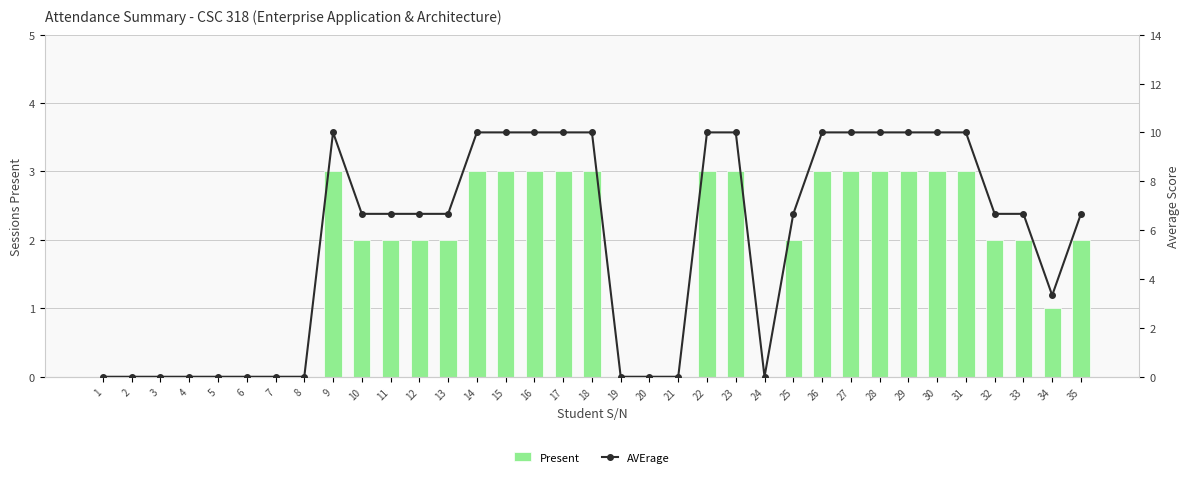

Reading left to right, list all the values displayed in this chart.

Present: 0.0	0.0	0.0	0.0	0.0	0.0	0.0	0.0	3.0	2.0	2.0	2.0	2.0	3.0	3.0	3.0	3.0	3.0	0.0	0.0	0.0	3.0	3.0	0.0	2.0	3.0	3.0	3.0	3.0	3.0	3.0	2.0	2.0	1.0	2.0
AVErage: 0.0	0.0	0.0	0.0	0.0	0.0	0.0	0.0	10.0	6.7	6.7	6.7	6.7	10.0	10.0	10.0	10.0	10.0	0.0	0.0	0.0	10.0	10.0	0.0	6.7	10.0	10.0	10.0	10.0	10.0	10.0	6.7	6.7	3.3	6.7